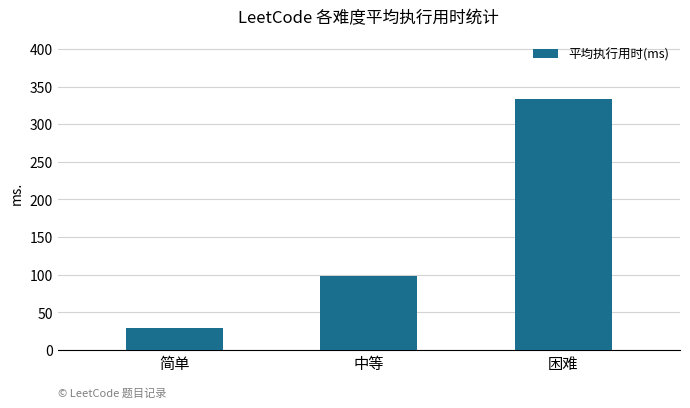

How many bars are there in total?

3